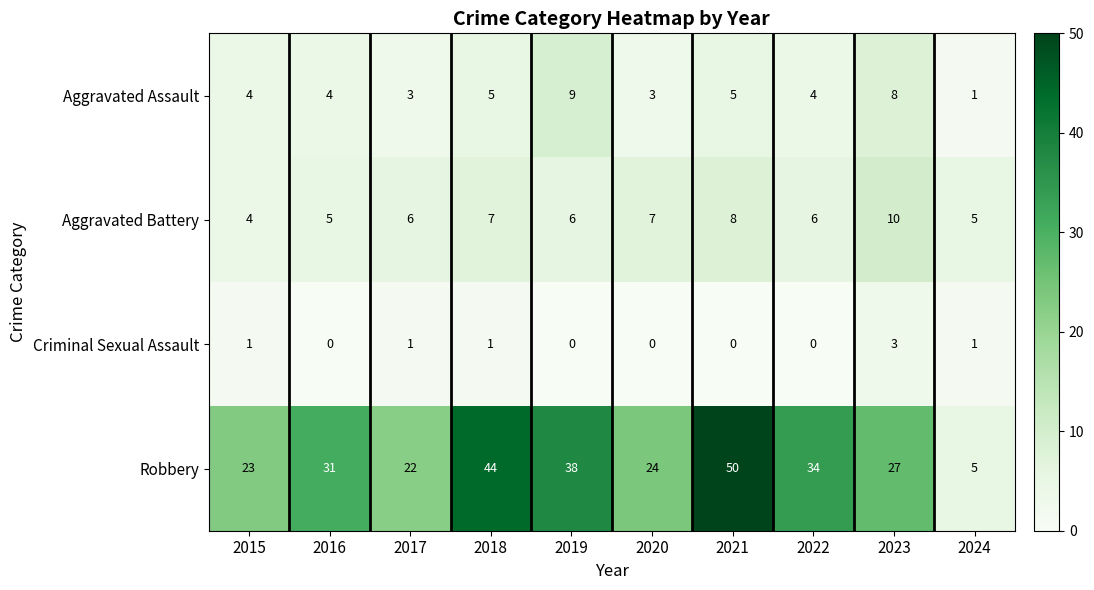

Rank the series at 2022 from lowest to highest value.

Criminal Sexual Assault, Aggravated Assault, Aggravated Battery, Robbery